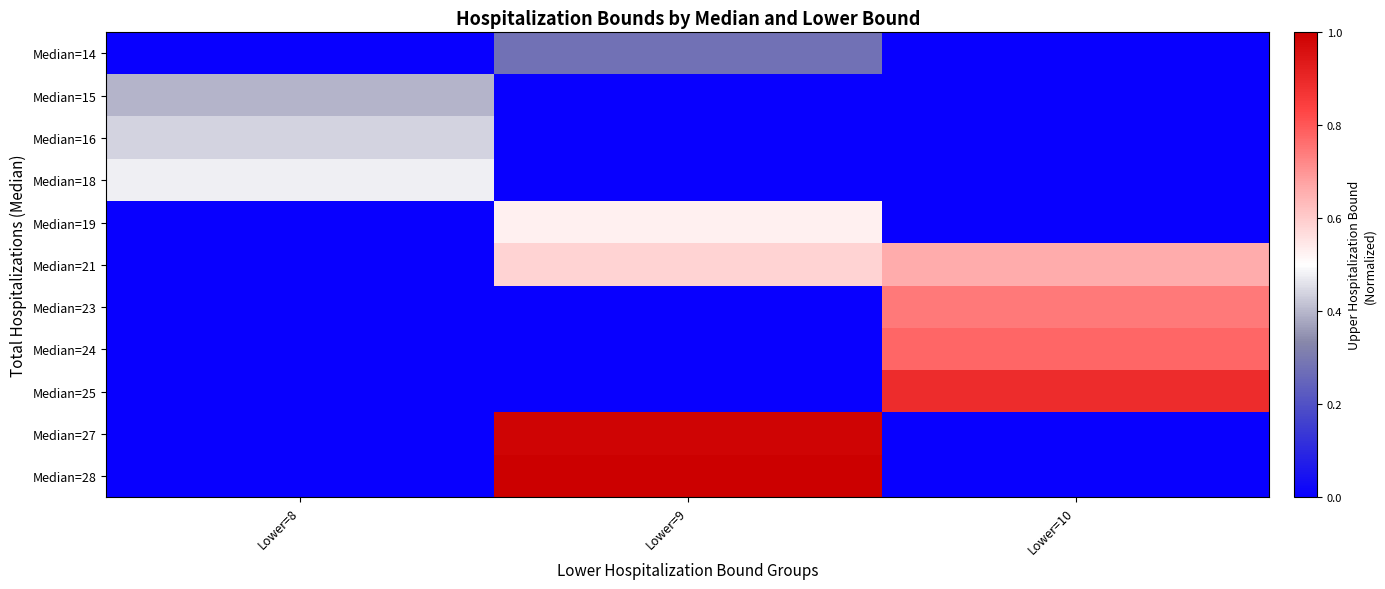

Reading left to right, transcribe all the data shown in this chart.

Median=14: Lower=8=0.0	Lower=9=0.3	Lower=10=0.0
Median=15: Lower=8=0.4	Lower=9=0.0	Lower=10=0.0
Median=16: Lower=8=0.4	Lower=9=0.0	Lower=10=0.0
Median=18: Lower=8=0.5	Lower=9=0.0	Lower=10=0.0
Median=19: Lower=8=0.0	Lower=9=0.5	Lower=10=0.0
Median=21: Lower=8=0.0	Lower=9=0.6	Lower=10=0.7
Median=23: Lower=8=0.0	Lower=9=0.0	Lower=10=0.7
Median=24: Lower=8=0.0	Lower=9=0.0	Lower=10=0.8
Median=25: Lower=8=0.0	Lower=9=0.0	Lower=10=0.9
Median=27: Lower=8=0.0	Lower=9=1.0	Lower=10=0.0
Median=28: Lower=8=0.0	Lower=9=1.0	Lower=10=0.0